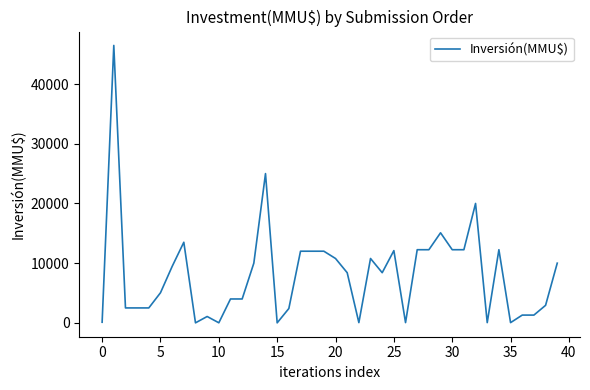

What is the greatest value displayed?

46470